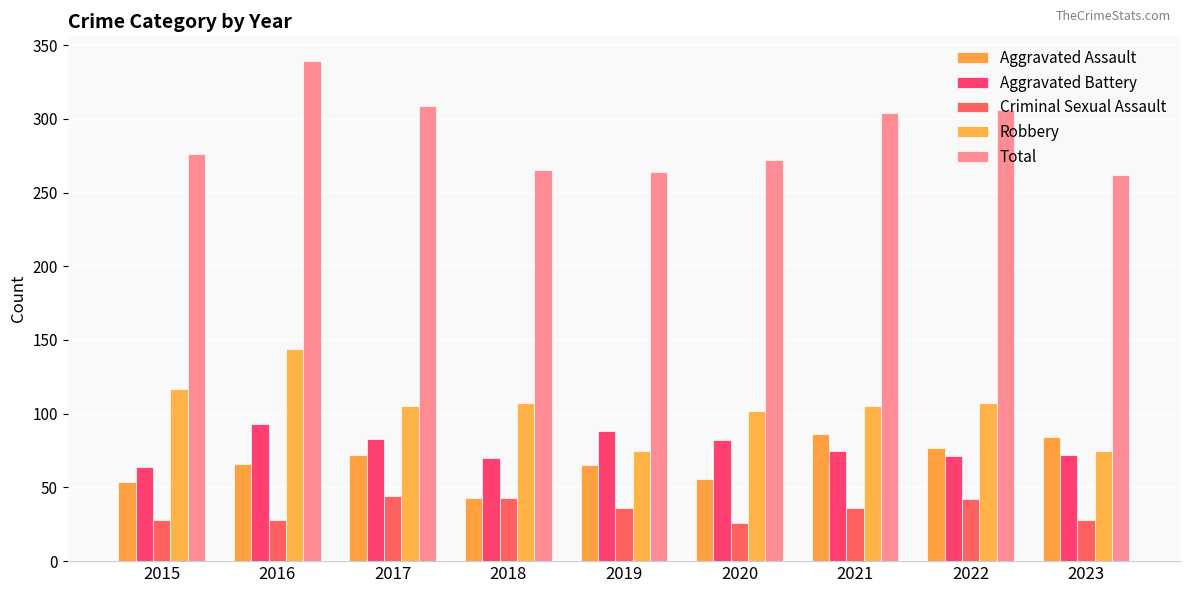

How many data points does each series have?

9